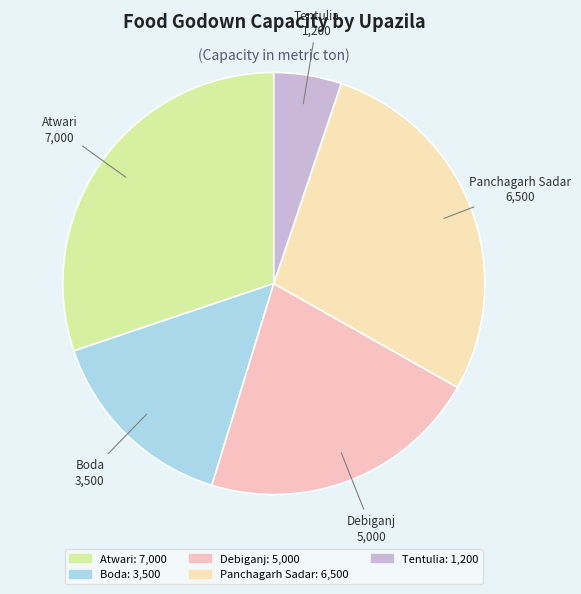

Is the sum of Boda and Tentulia greater than half?

No